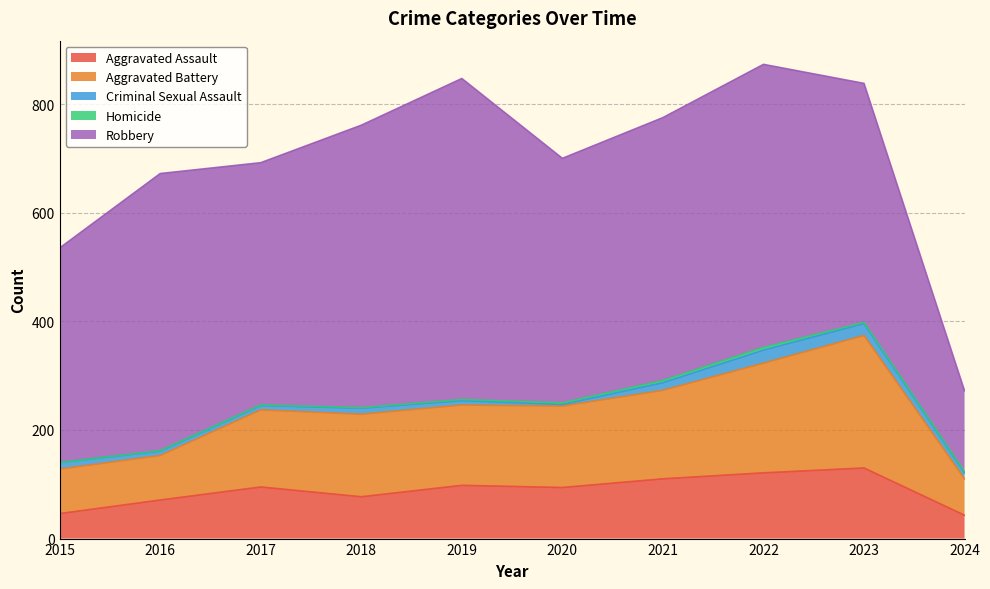

At how many categories does at least one series exceed 567?

1